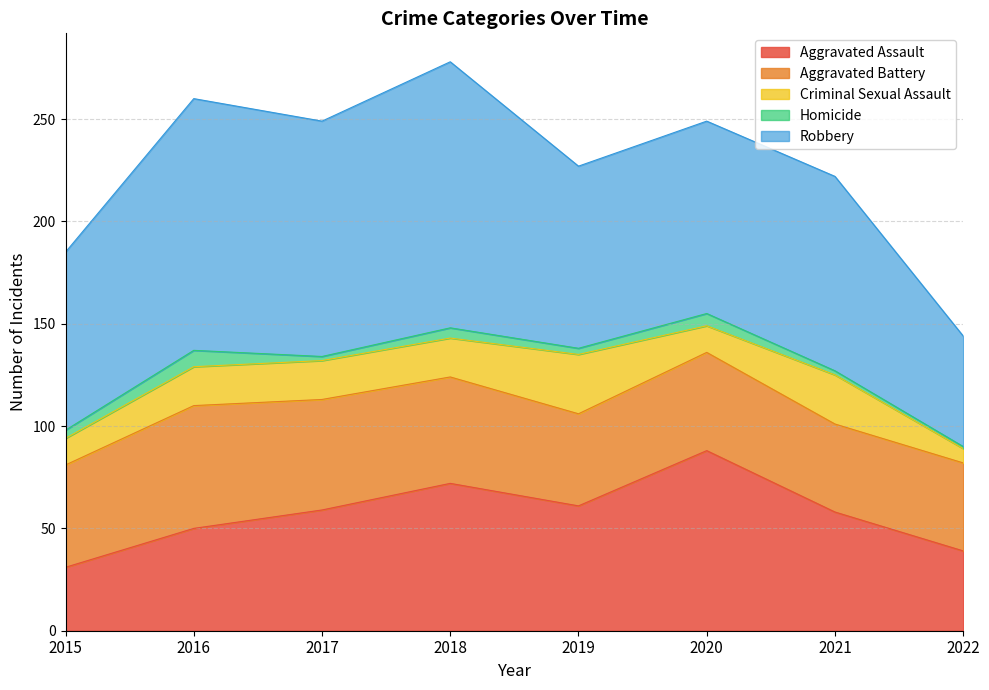

Does the chart display data point markers on the line(s)?

No